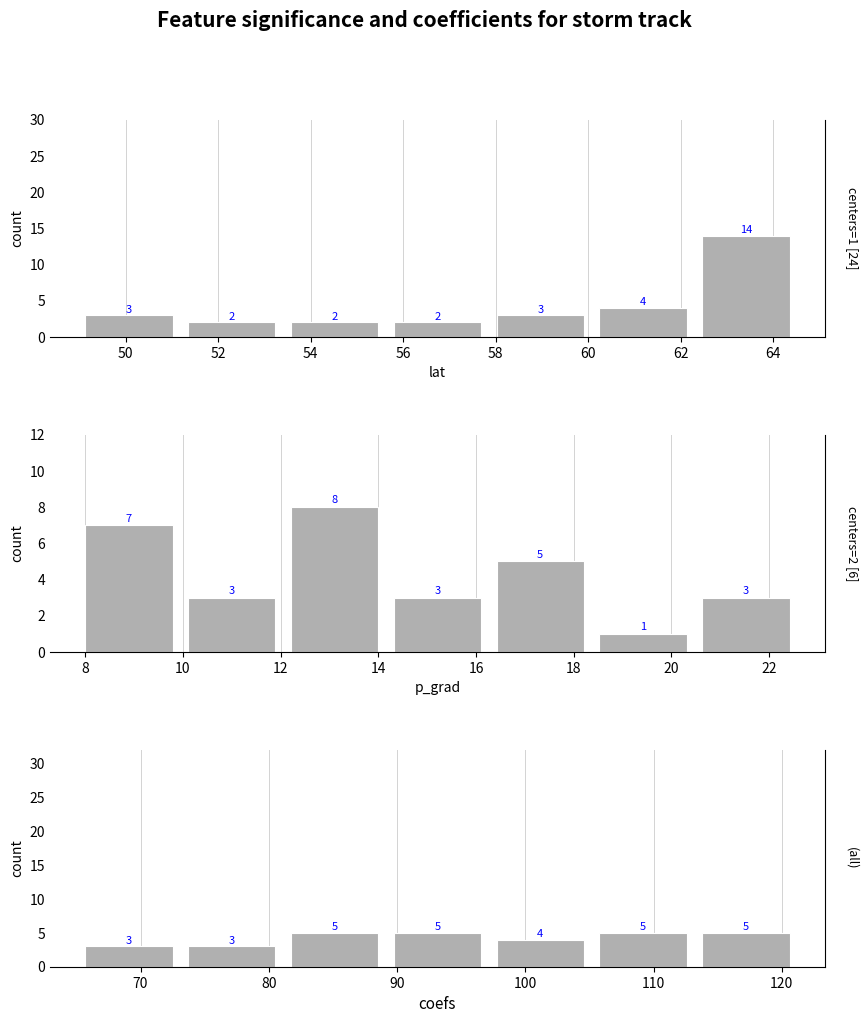

What are all the series names shown in the legend?

lat, p_grad, lon